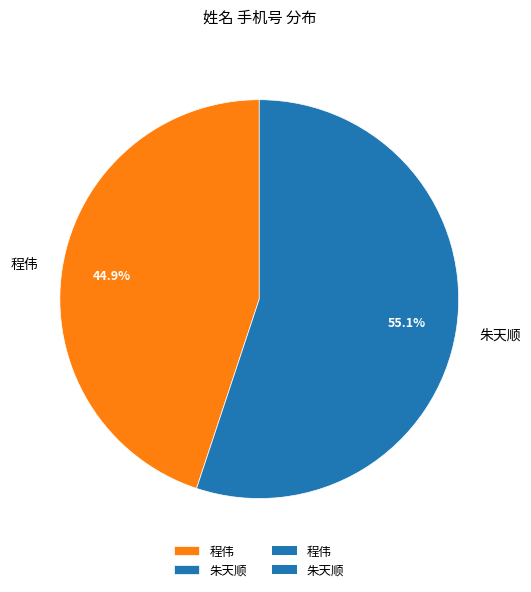

Is there any slice that represents more than half of the pie?

Yes